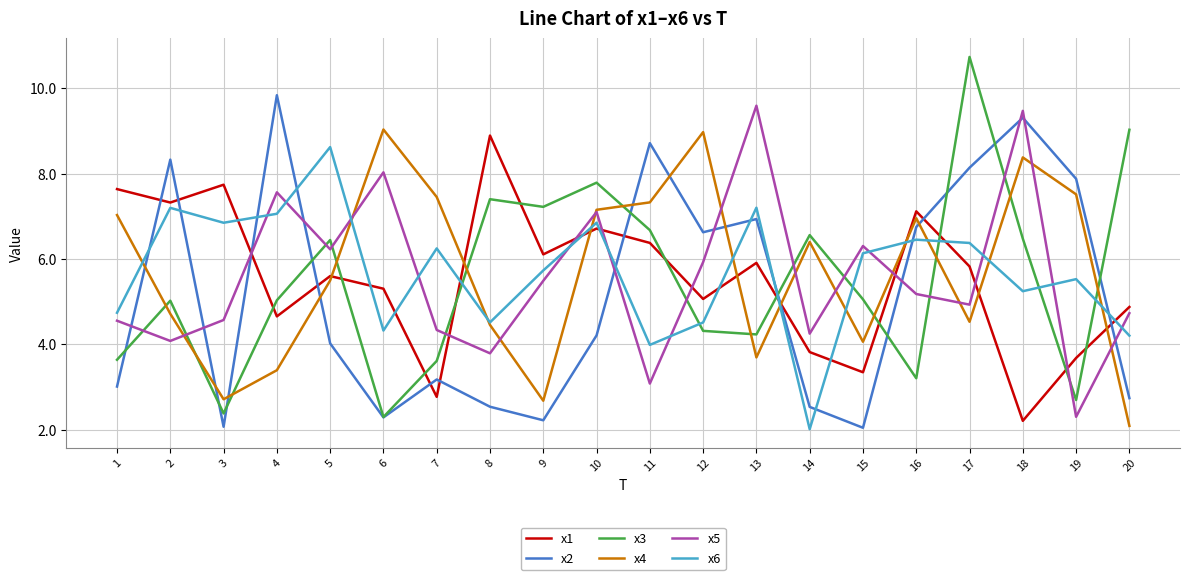

Which series has the largest range (max minus min)?

x3